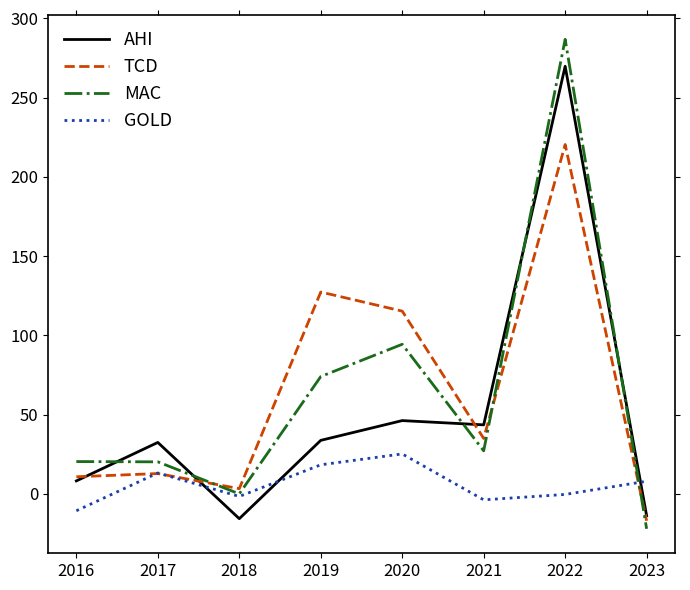

How many times do TCD and MAC cross each other?

3